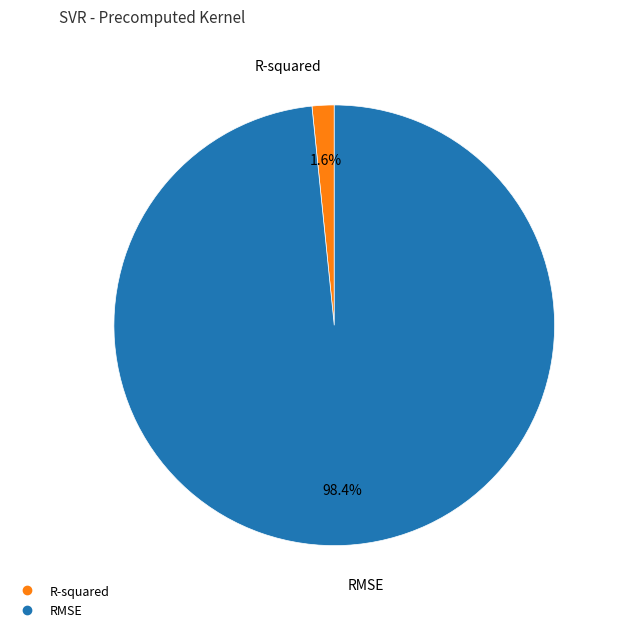

To the nearest percent, what is the average slice percentage?

50%